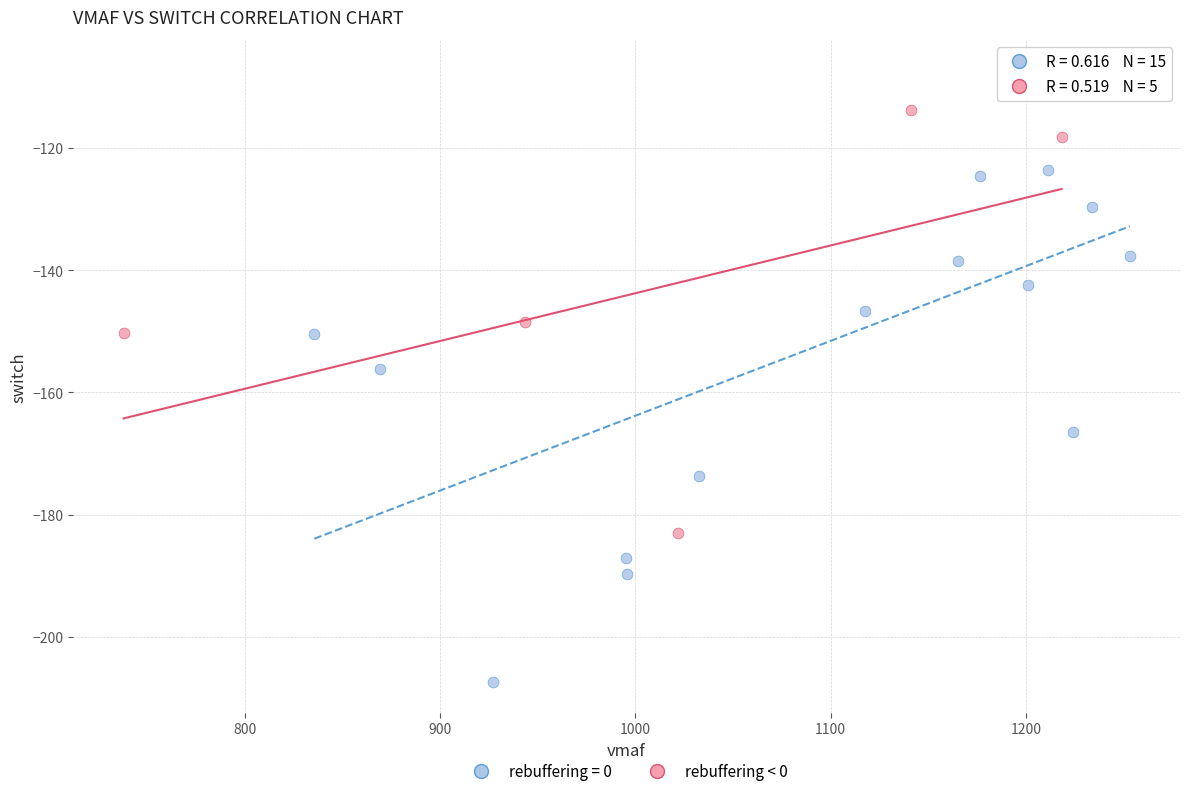

Which series reaches the maximum Y coordinate?

rebuffering = 0